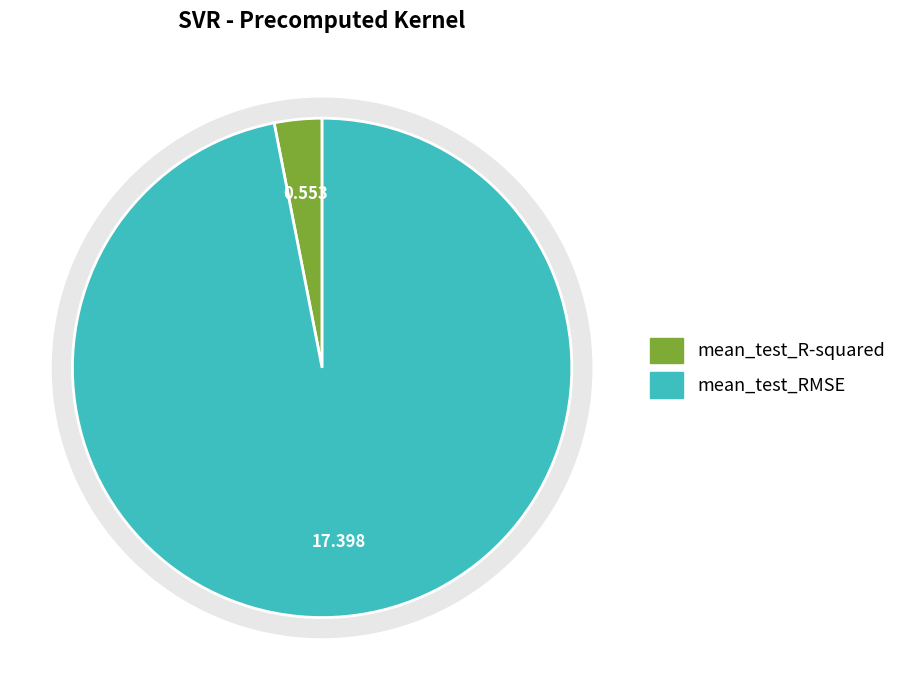

To the nearest percent, what portion does mean_test_R-squared represent?

3%